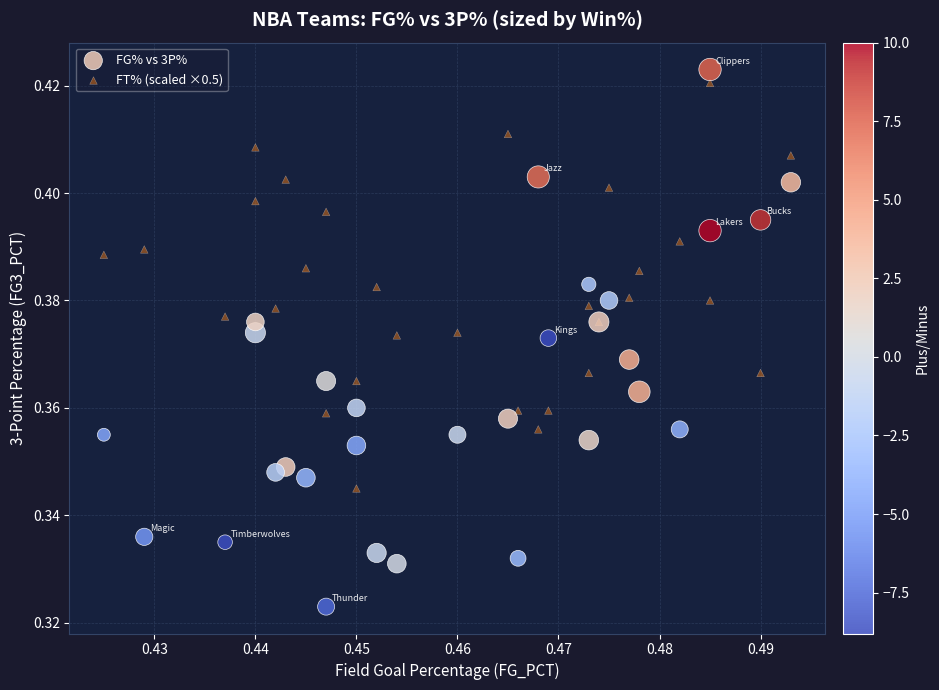

What are all the series names shown in the legend?

FG% vs 3P%, FT% (scaled ×0.5)